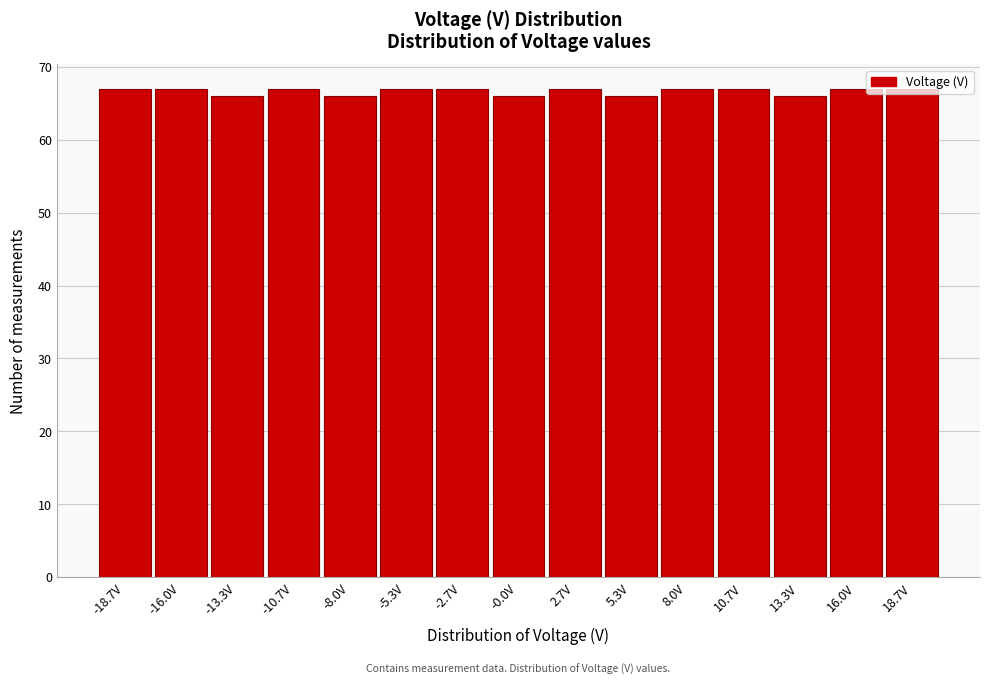

How tall is the bar that spans -20.0 to -17.5 on the x-axis? Neither the bar edges nor the heights are printed on the chart, so give them approximately, as read against the axes.

67